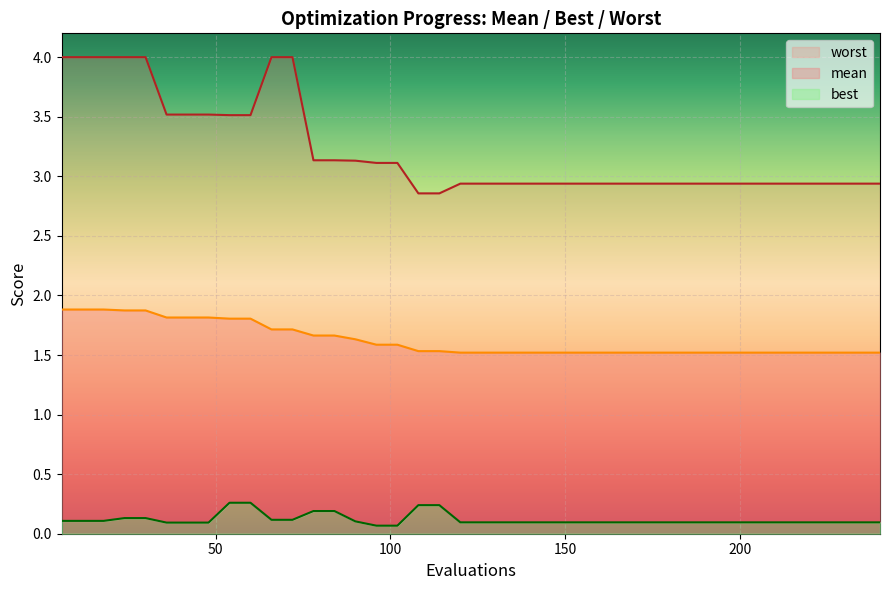

What are all the series names shown in the legend?

mean, best, worst